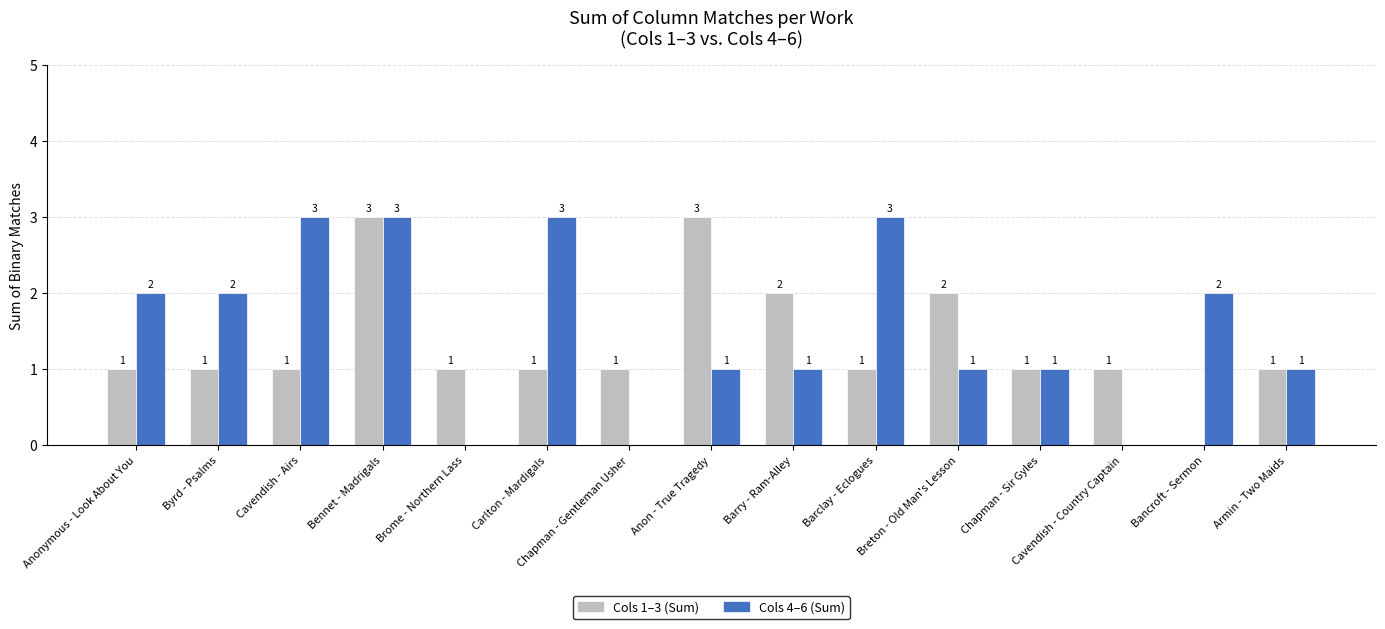

Count the number of categories in the chart.

15